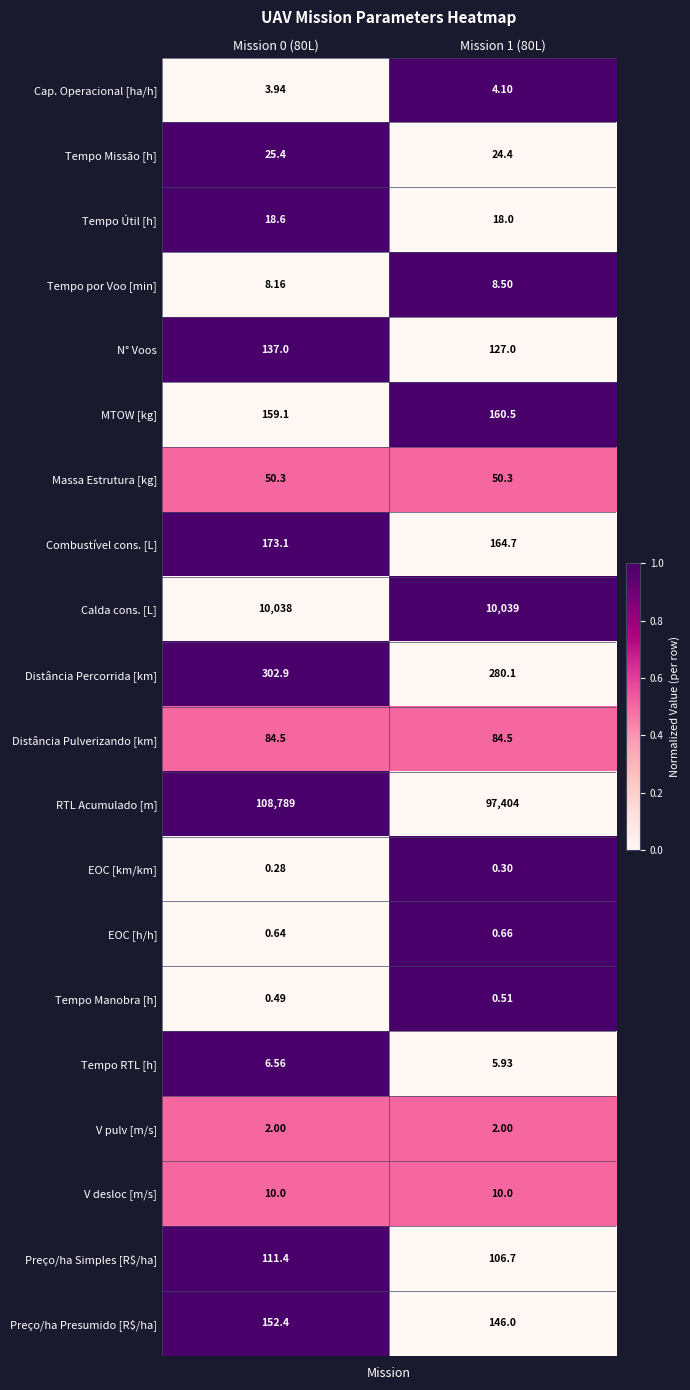

Is the value of Massa Estrutura [kg] at Mission 0 (80L) greater than the value of MTOW [kg] at Mission 1 (80L)?

No